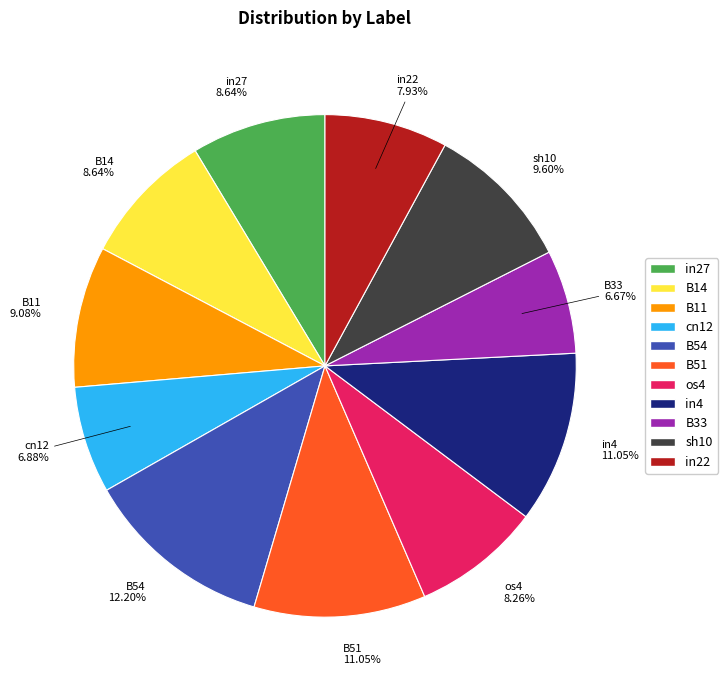

What is the largest slice in the pie chart?

B54